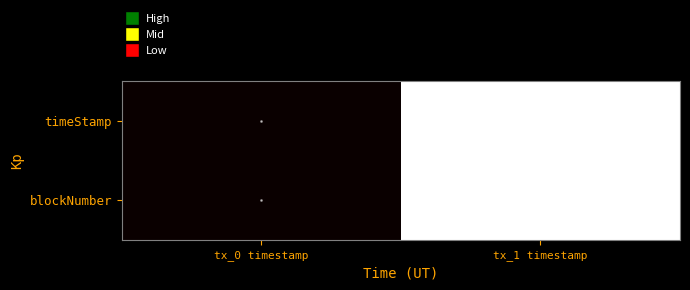

How many categories are shown in the chart?

2